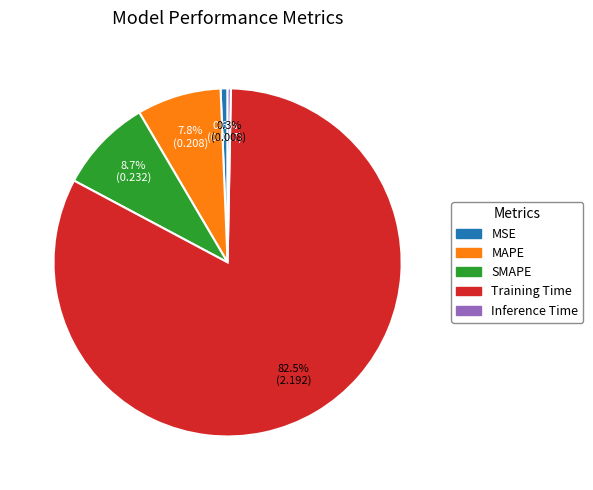

Does any single category account for the majority?

Yes